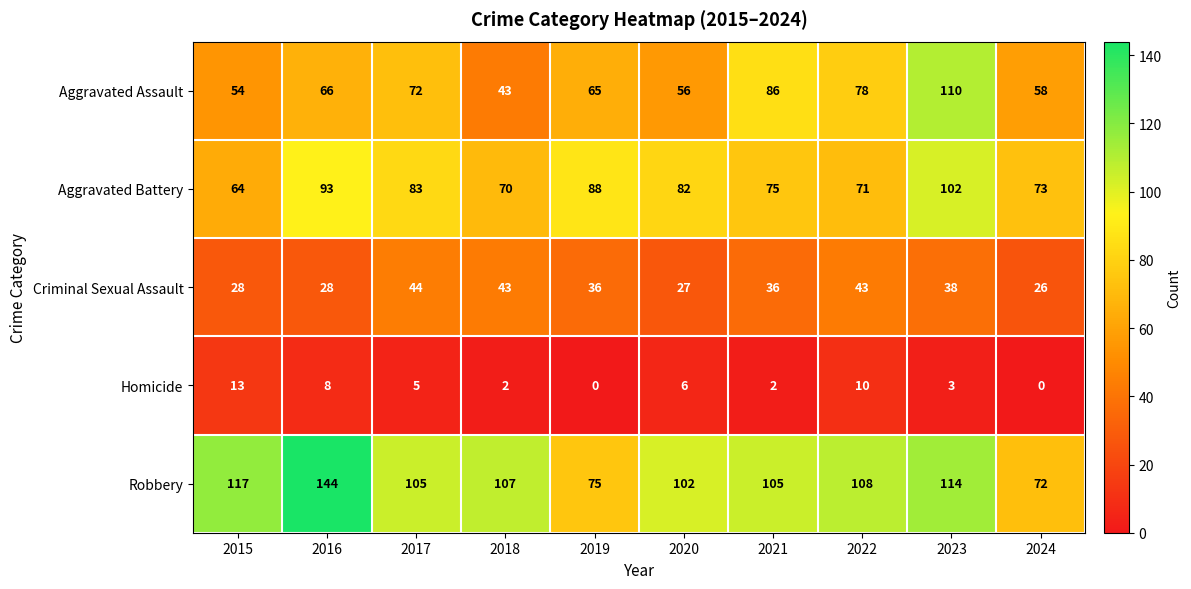

Between 2015 and 2020, which series saw the biggest shift?

Aggravated Battery